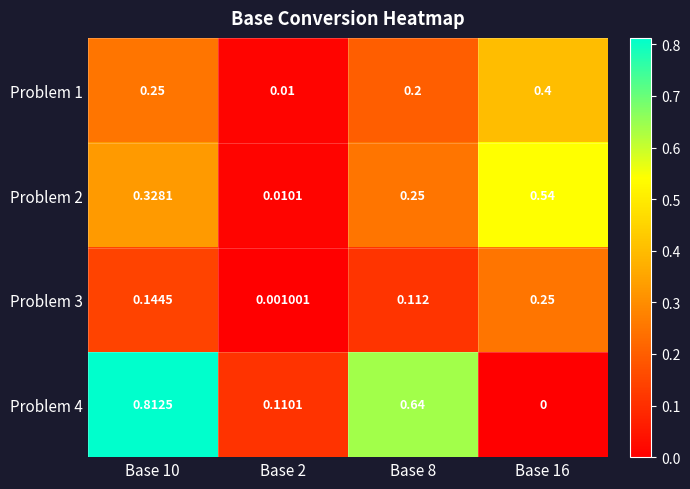

At how many categories does at least one series exceed 0?

4